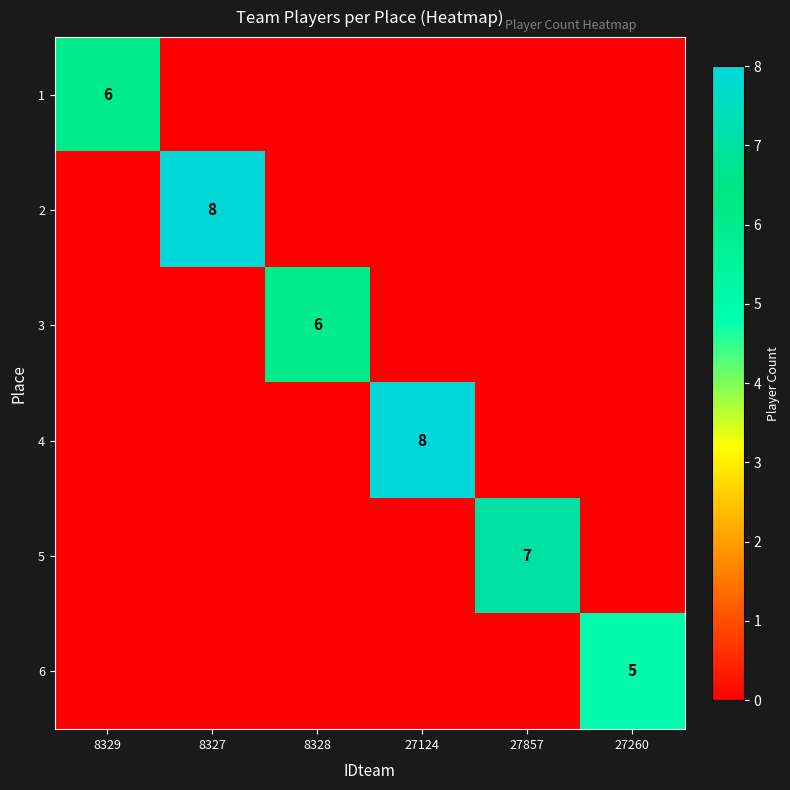

The 6 series shows 5 at 27260. True or false?

True